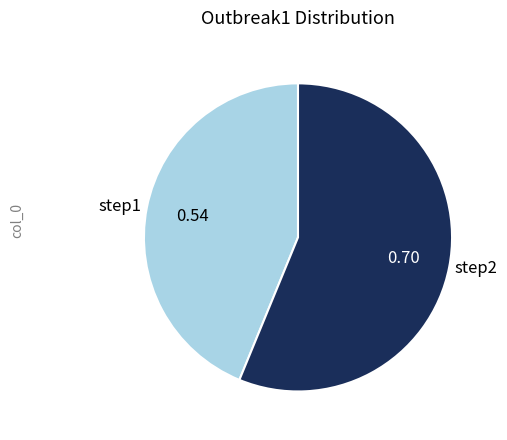

Which has a higher value, step2 or step1?

step2